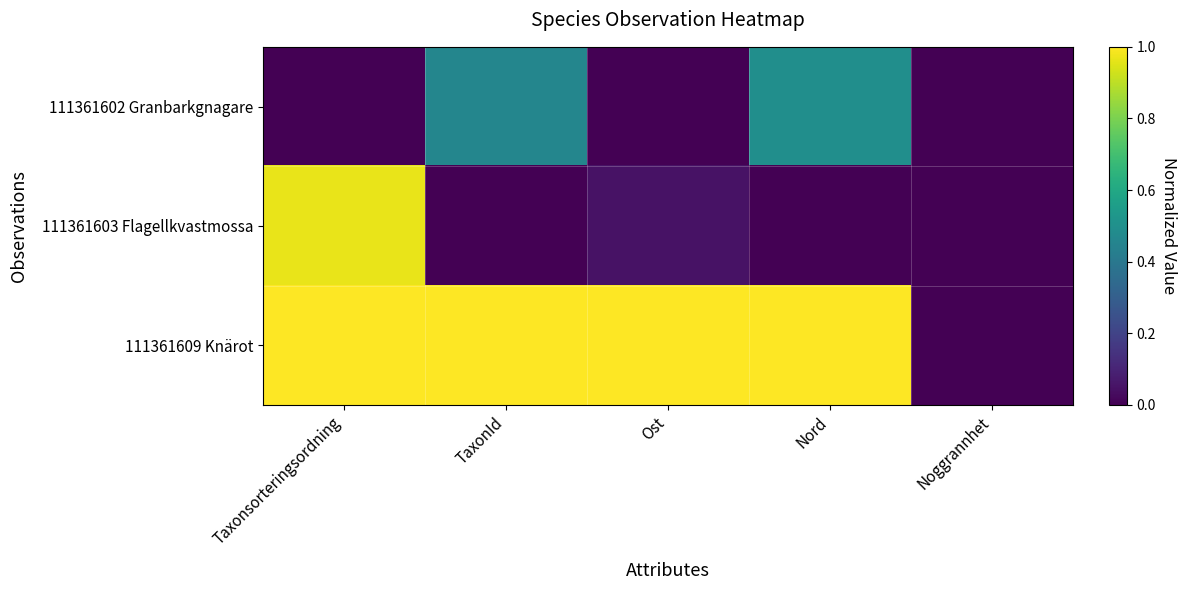

Which has a higher value, Noggrannhet or Taxonsorteringsordning?

Noggrannhet